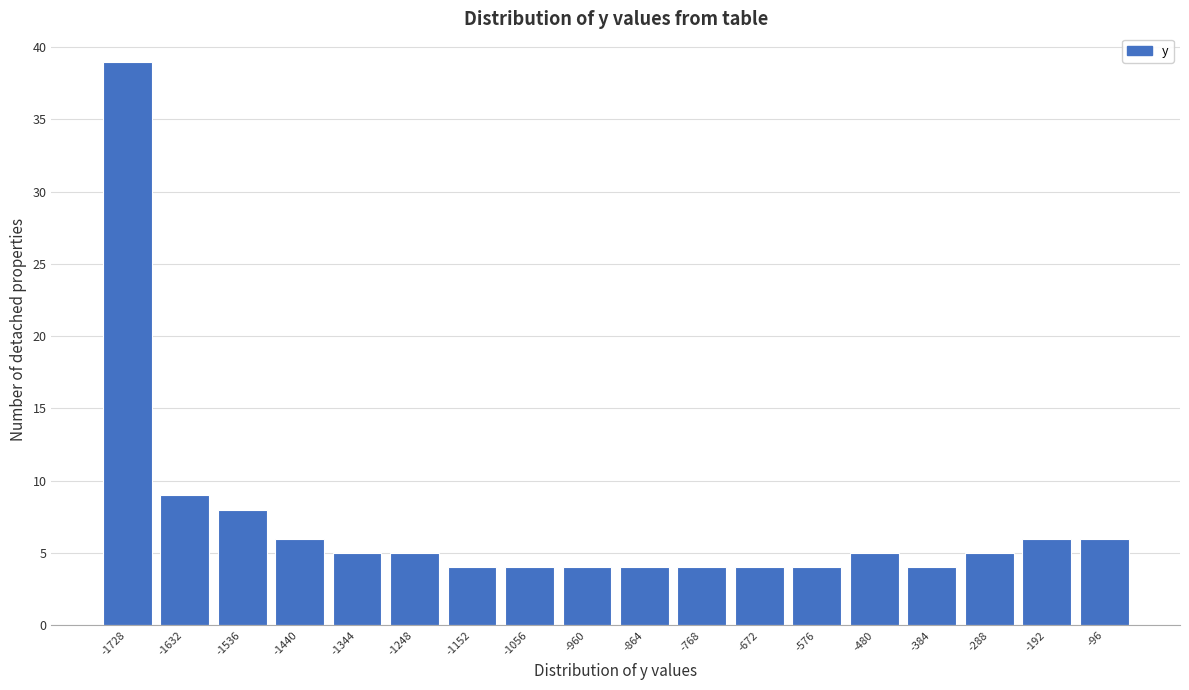

Reading right to left, what are all the values shown in this chart?

6	6	5	4	5	4	4	4	4	4	4	4	5	5	6	8	9	39